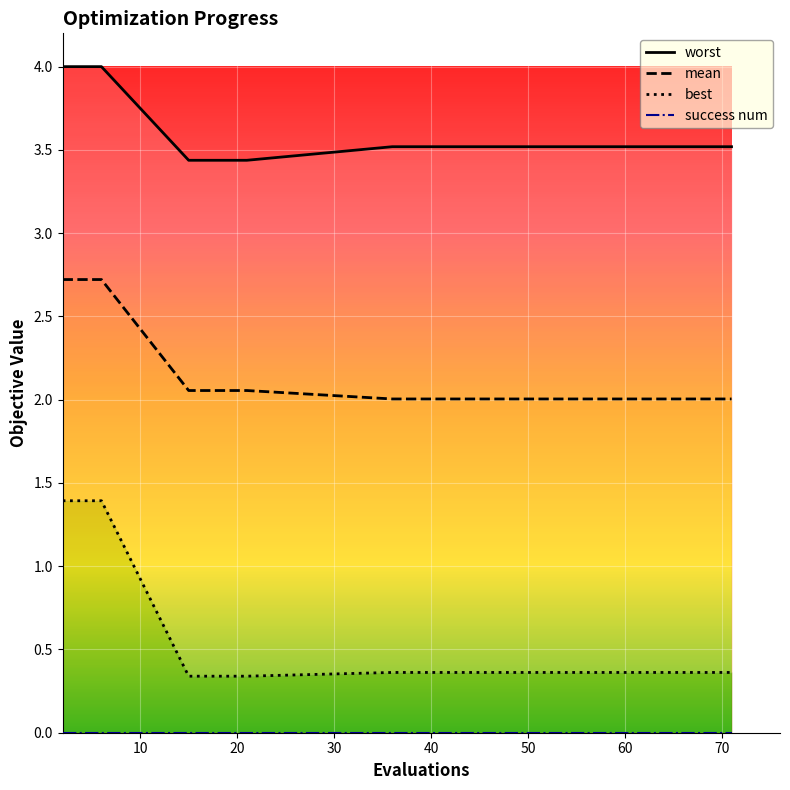

What is the sum of all mean values?

32.3